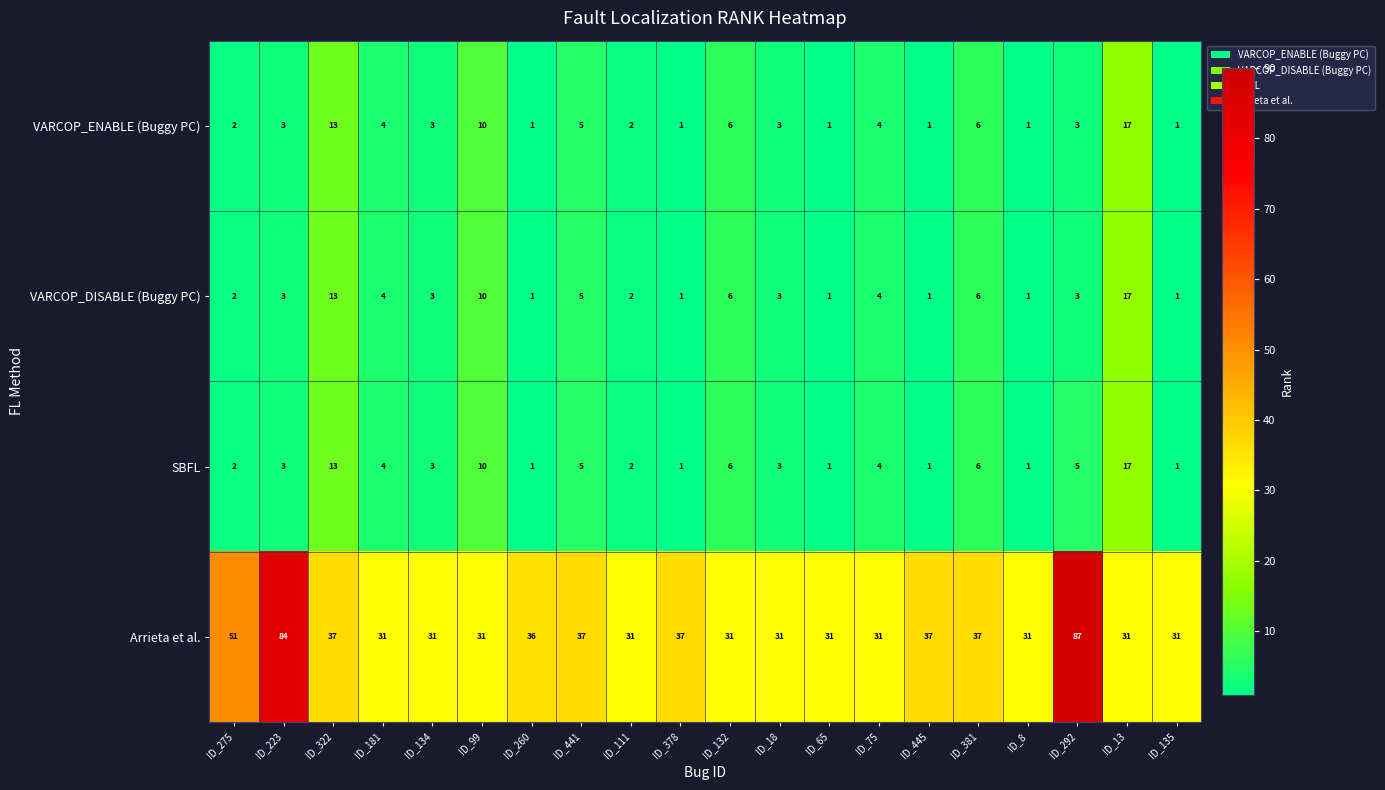

True or false: Arrieta et al. has a value of 31 at ID_134.

True